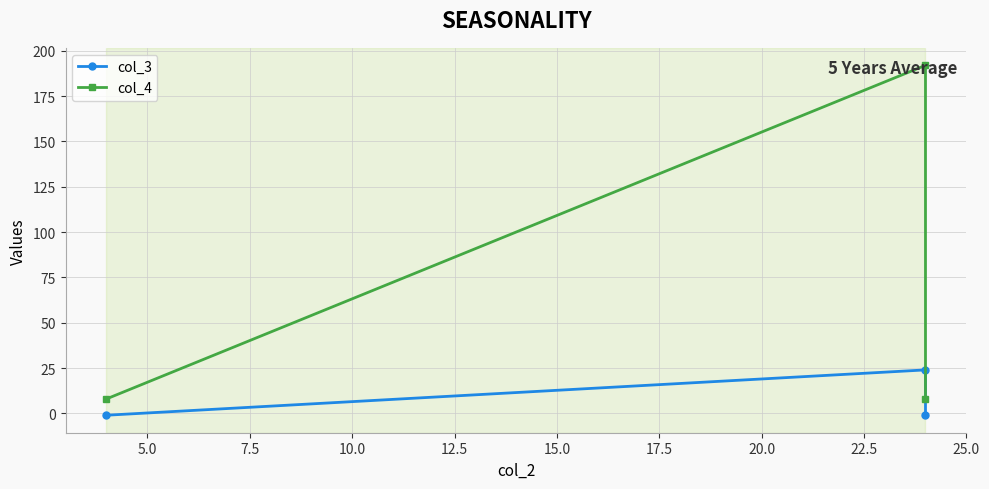

What are all the series names shown in the legend?

col_3, col_4